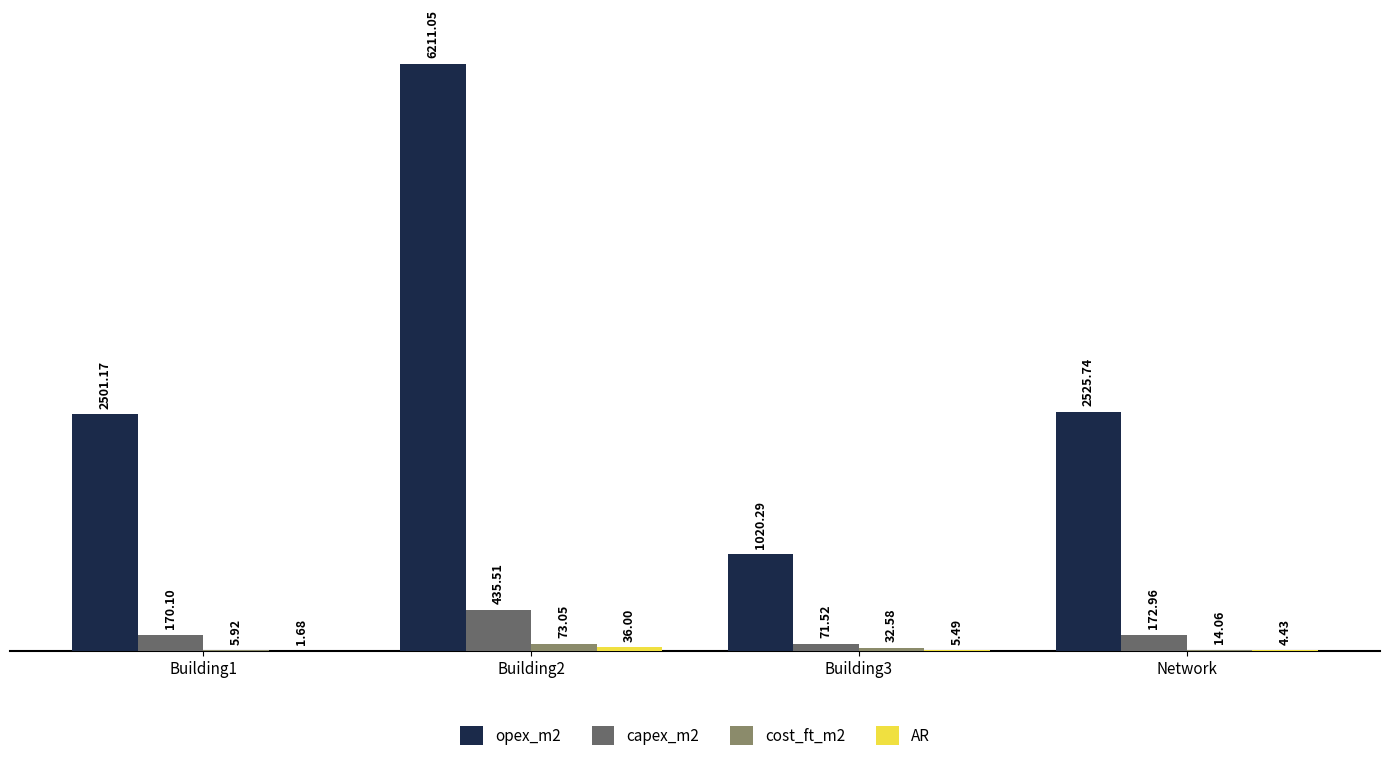

Which series has the largest range (max minus min)?

opex_m2